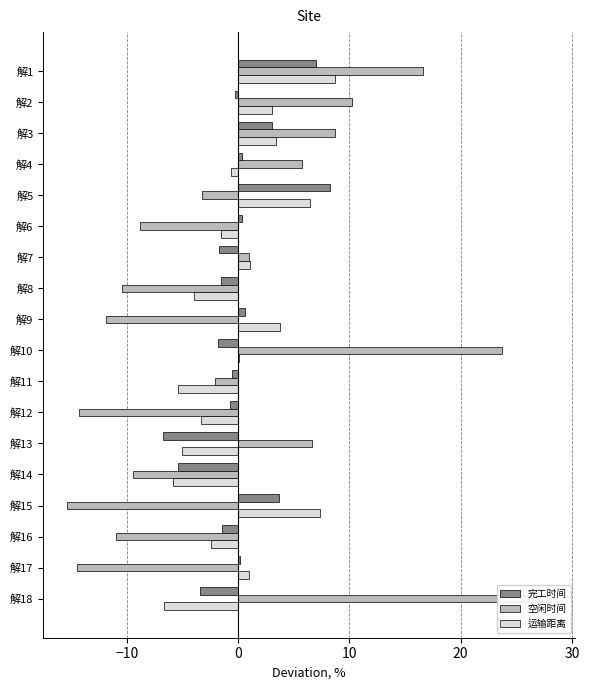

What is the minimum value shown in the chart?

-15.3